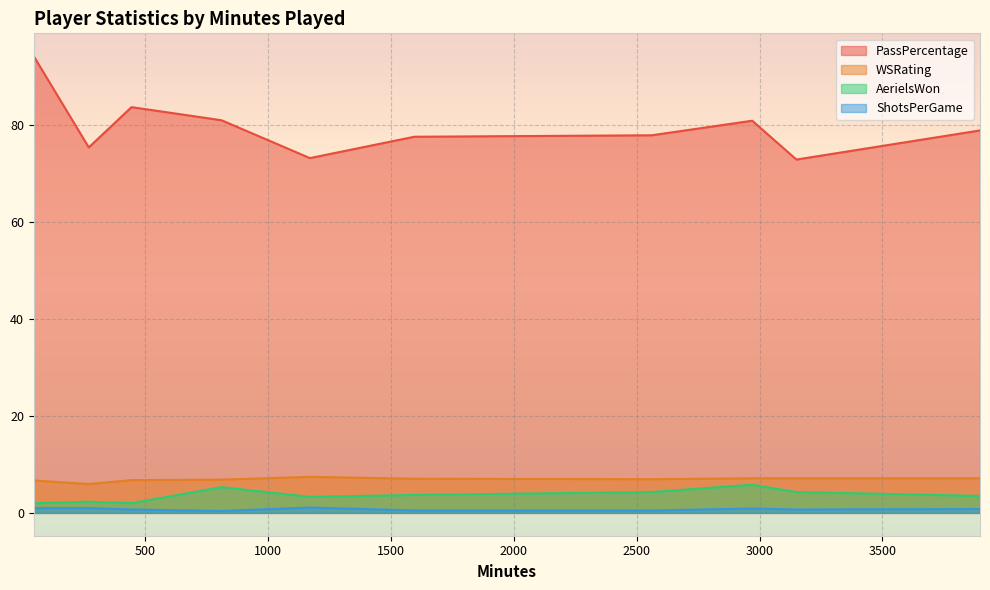

Rank the categories by AerielsWon value from highest to lowest.

2970, 810, 2561, 3150, 1595, 3897, 1170, 270, 46, 444